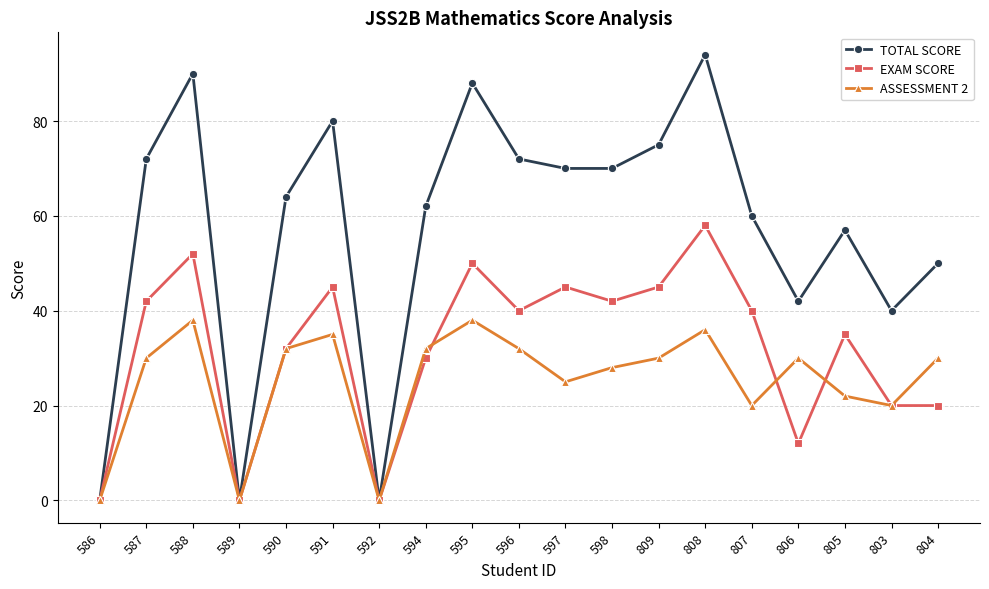

At which label does TOTAL SCORE reach its peak?

808